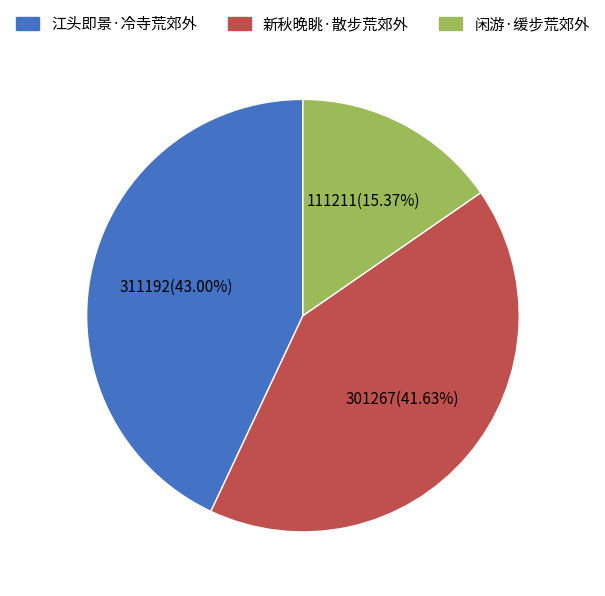

What portion of the pie excludes 新秋晚眺·散步荒郊外?

58.4%